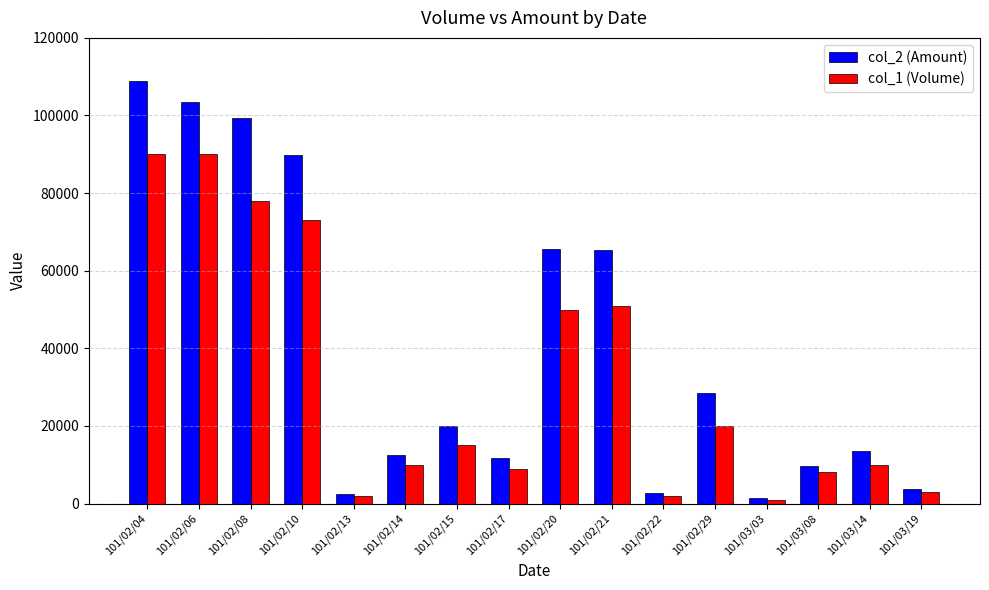

What is the total value across all series at 101/03/19?

6630